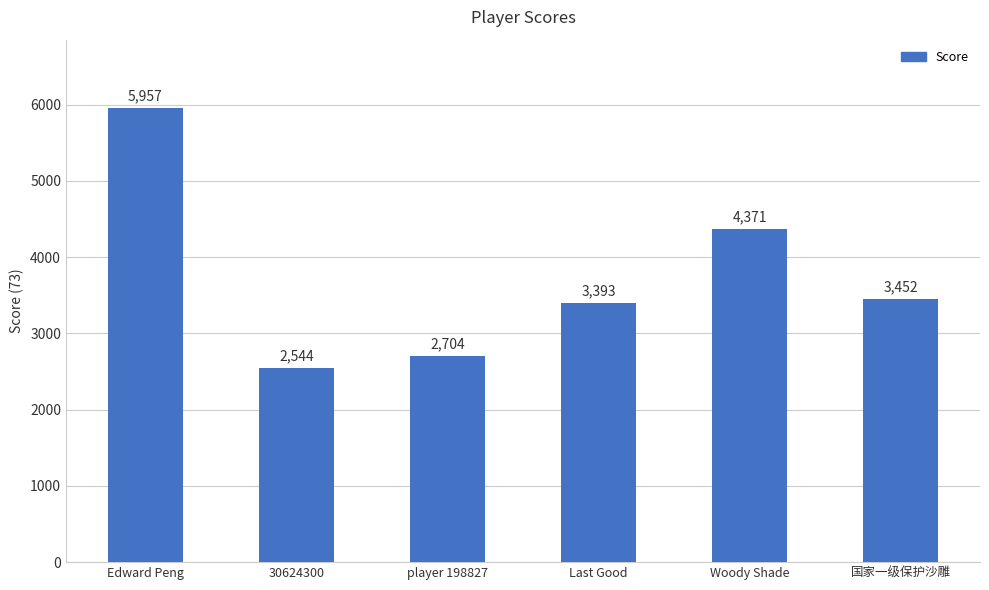

What is the label of the 1st bar from the left?

Edward Peng